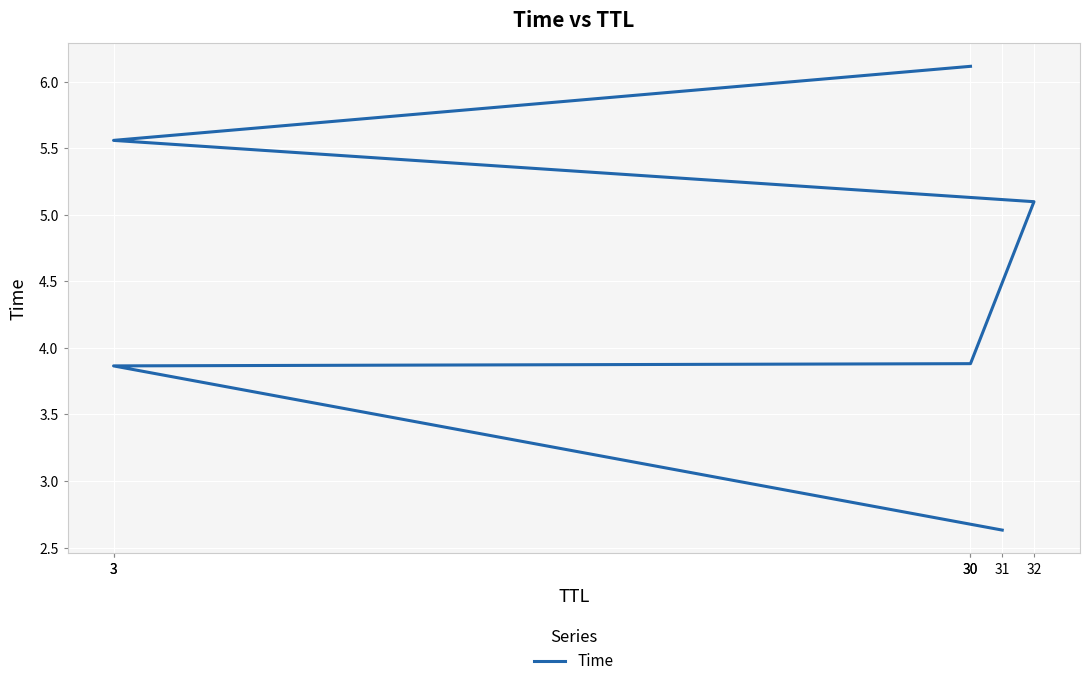

What is the difference between the maximum and minimum values?

3.5